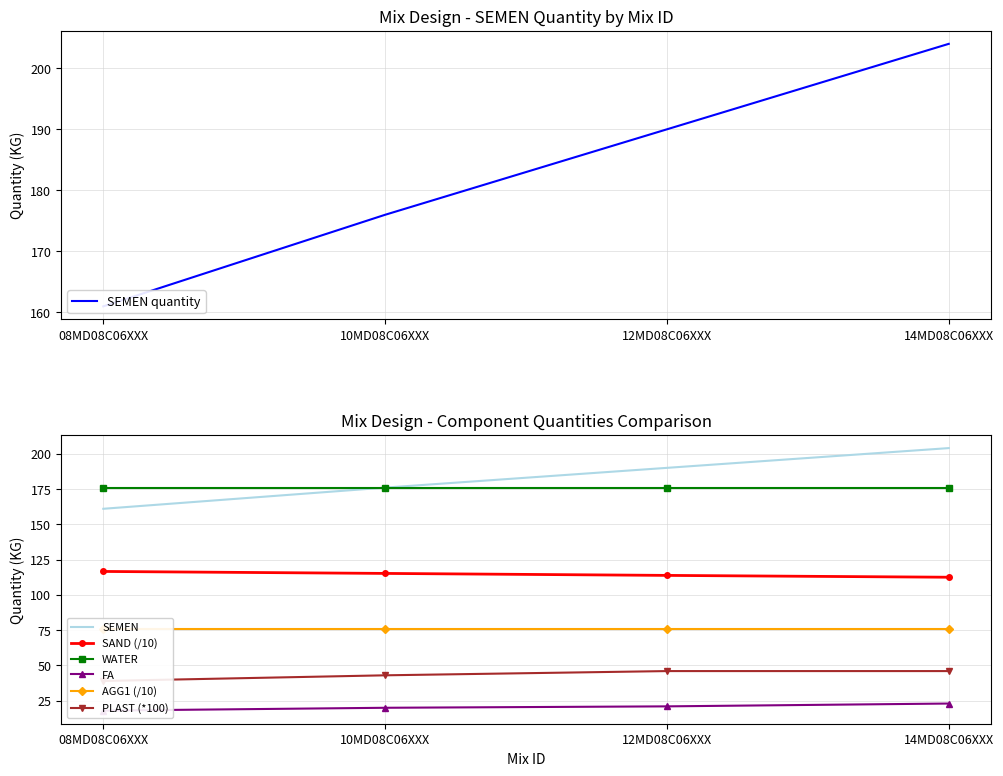

How many categories are shown in the chart?

4